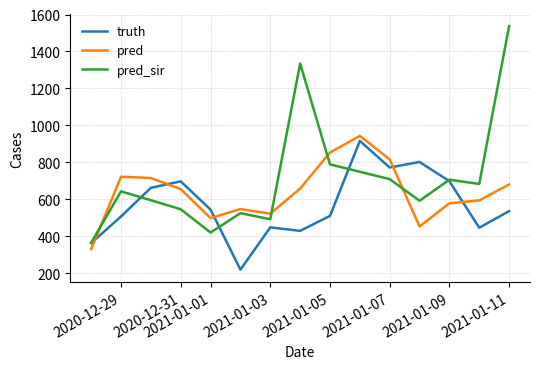

Rank the series by their average value, from highest to lowest.

pred_sir, pred, truth